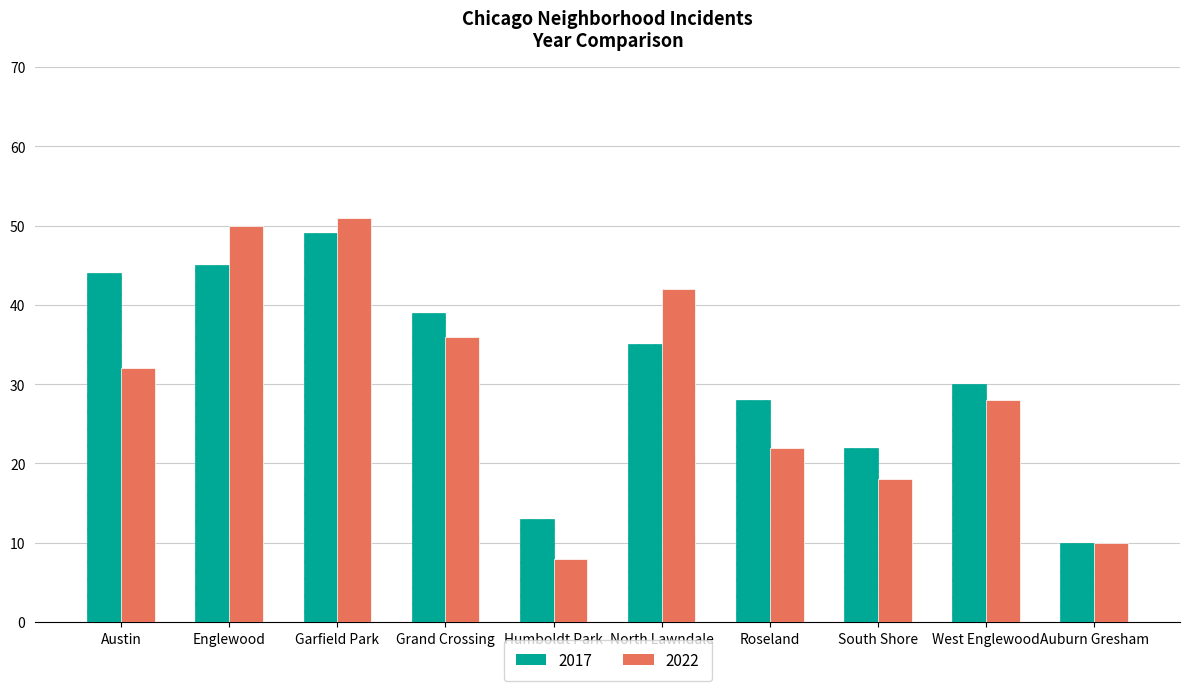

What is the difference between the 2022 values at West Englewood and Humboldt Park?

17